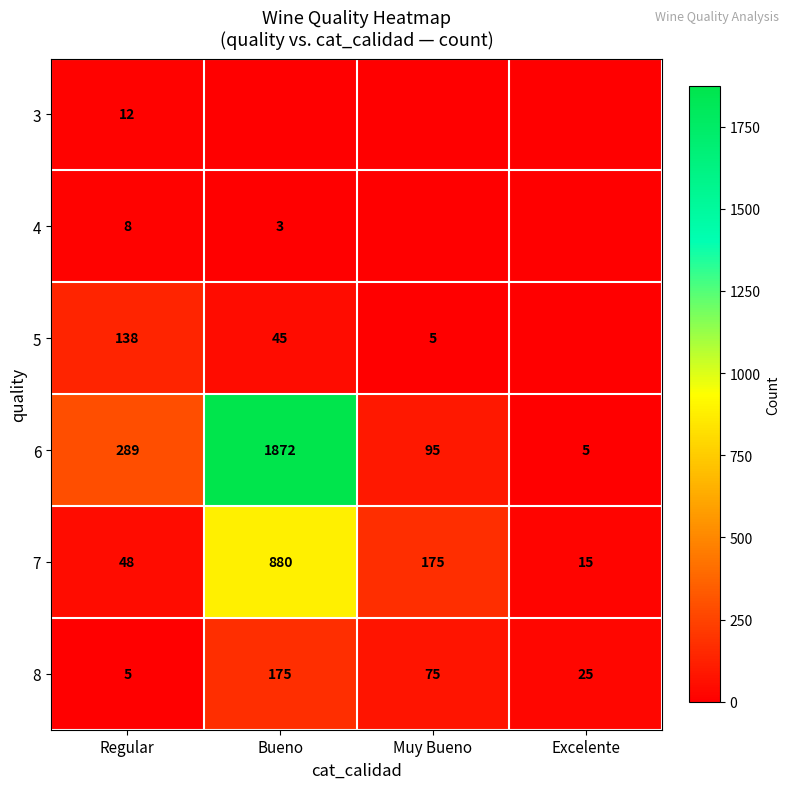

At how many categories does at least one series exceed 1690?

1